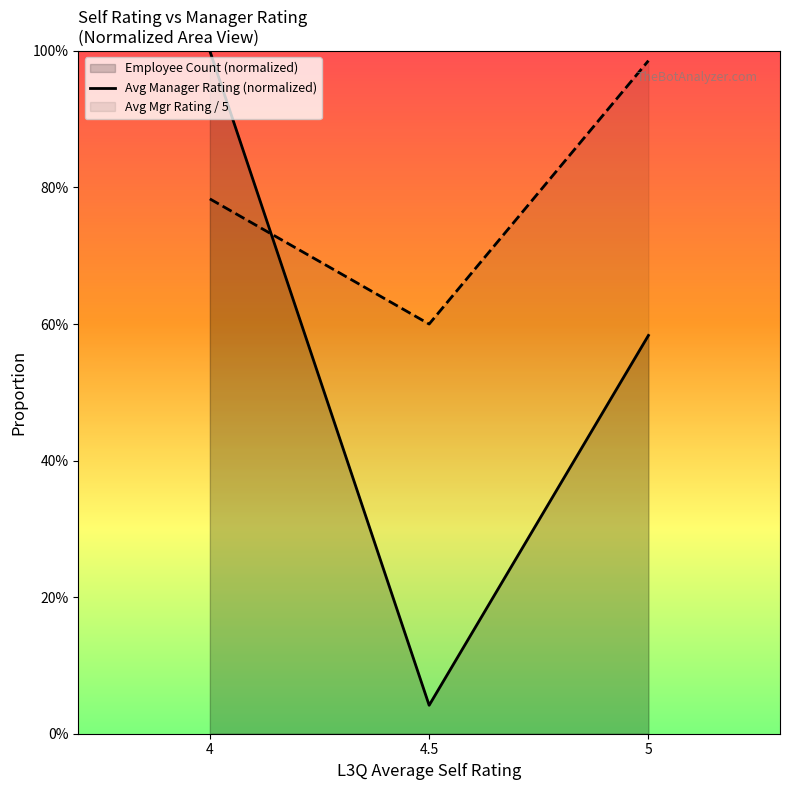

Reading left to right, transcribe all the data shown in this chart.

1.0	0.0	0.6